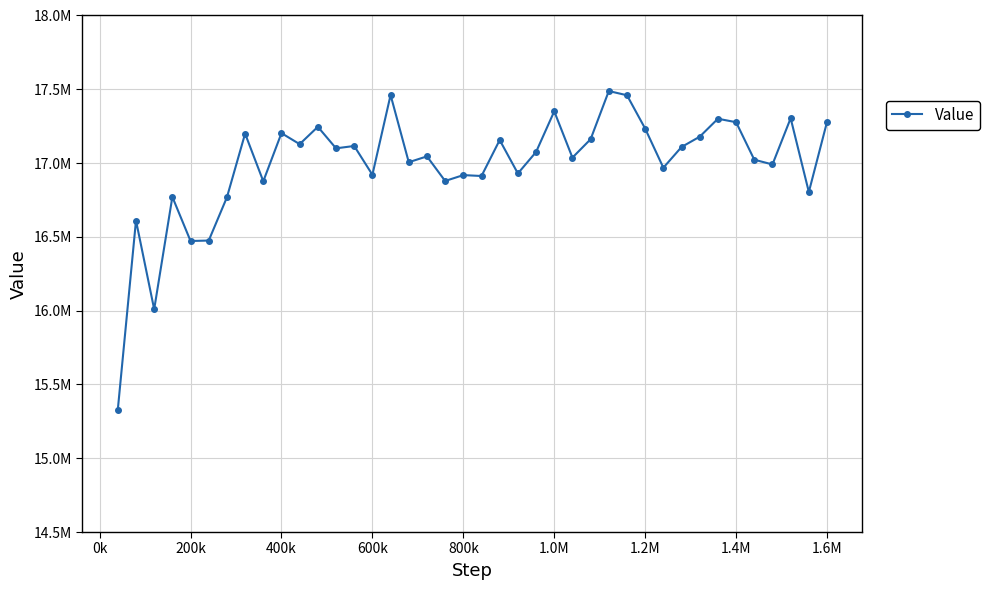

Does the chart have visible grid lines?

Yes